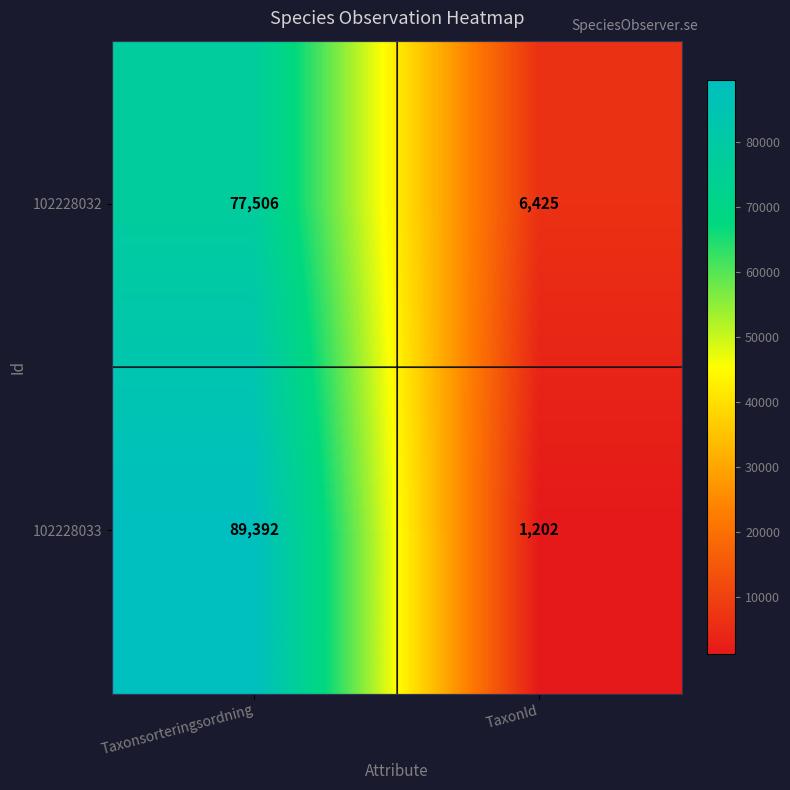

List the series in order of their peak value, lowest first.

102228032, 102228033